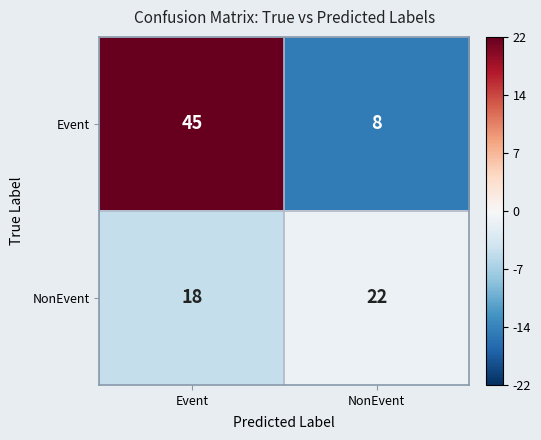

At which category does the chart reach its peak across all series?

Event